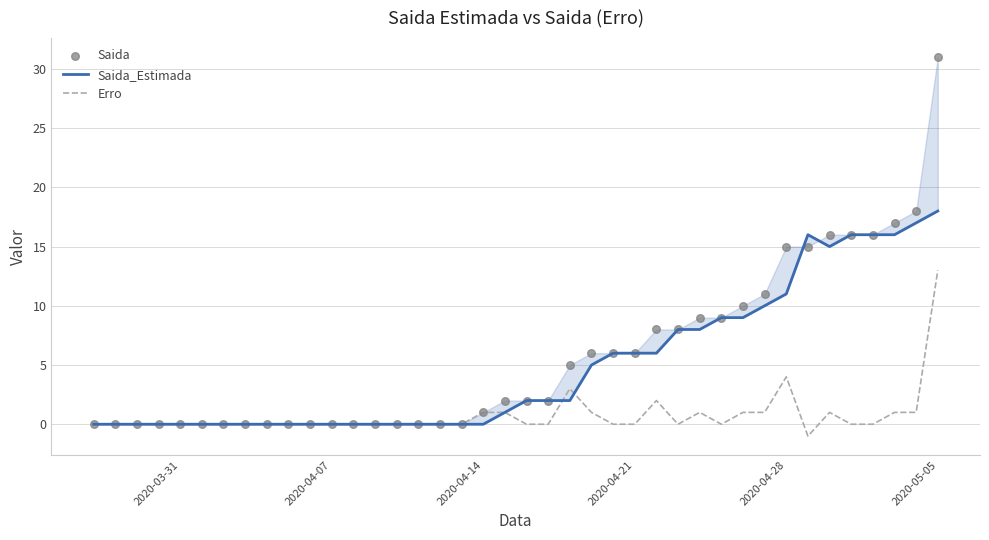

At how many categories does at least one series exceed 20?

1